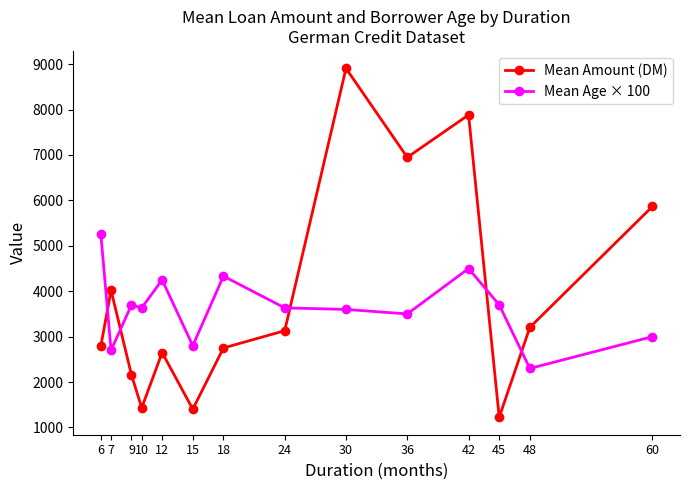

Is it true that Mean Amount (DM) equals 3206.3 at 9?

False